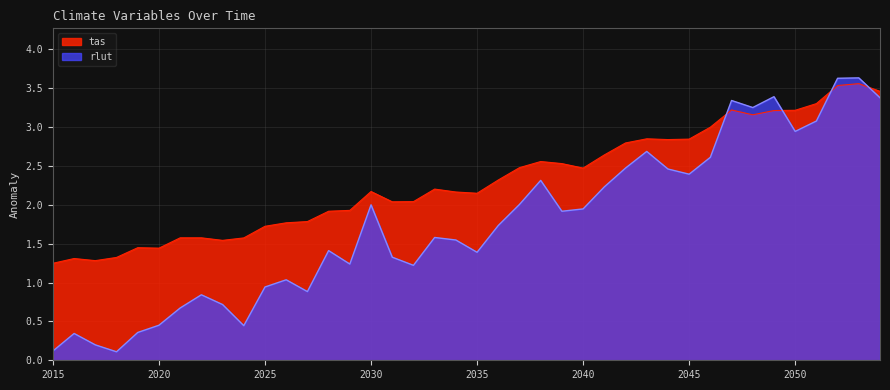

What is the total value across all series at 2017?

1.5